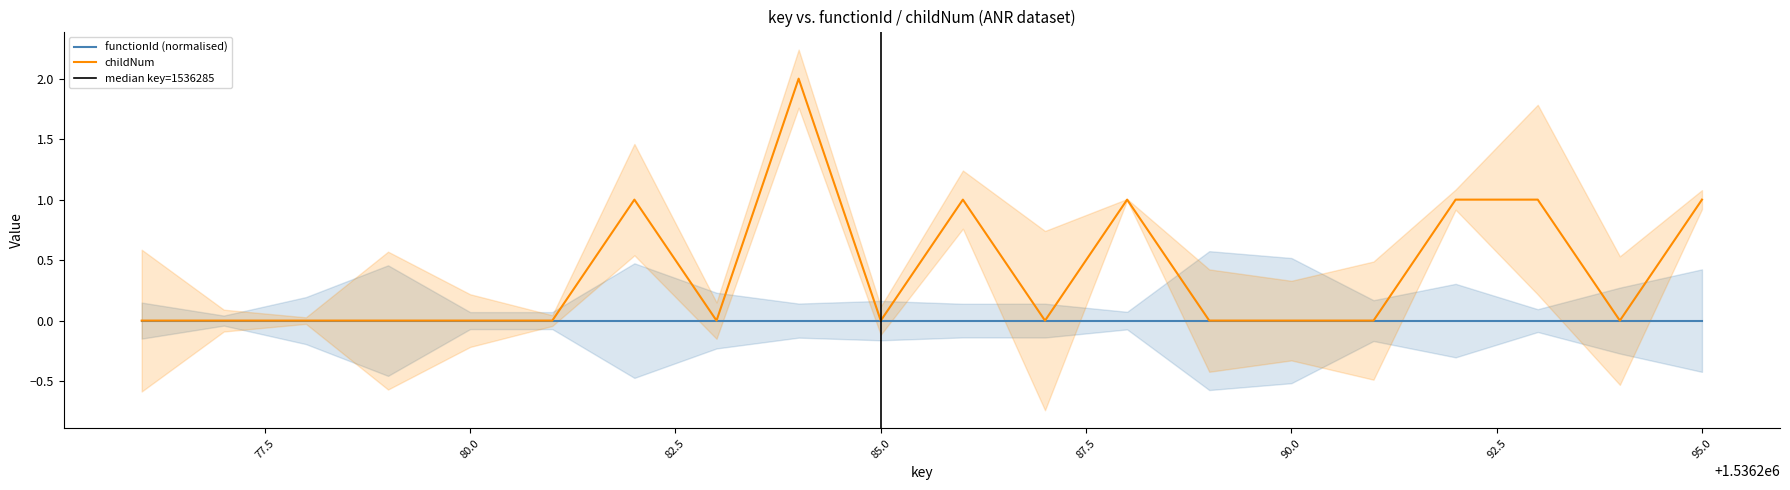

The chart shows a value of -1 at 1536289. True or false?

False